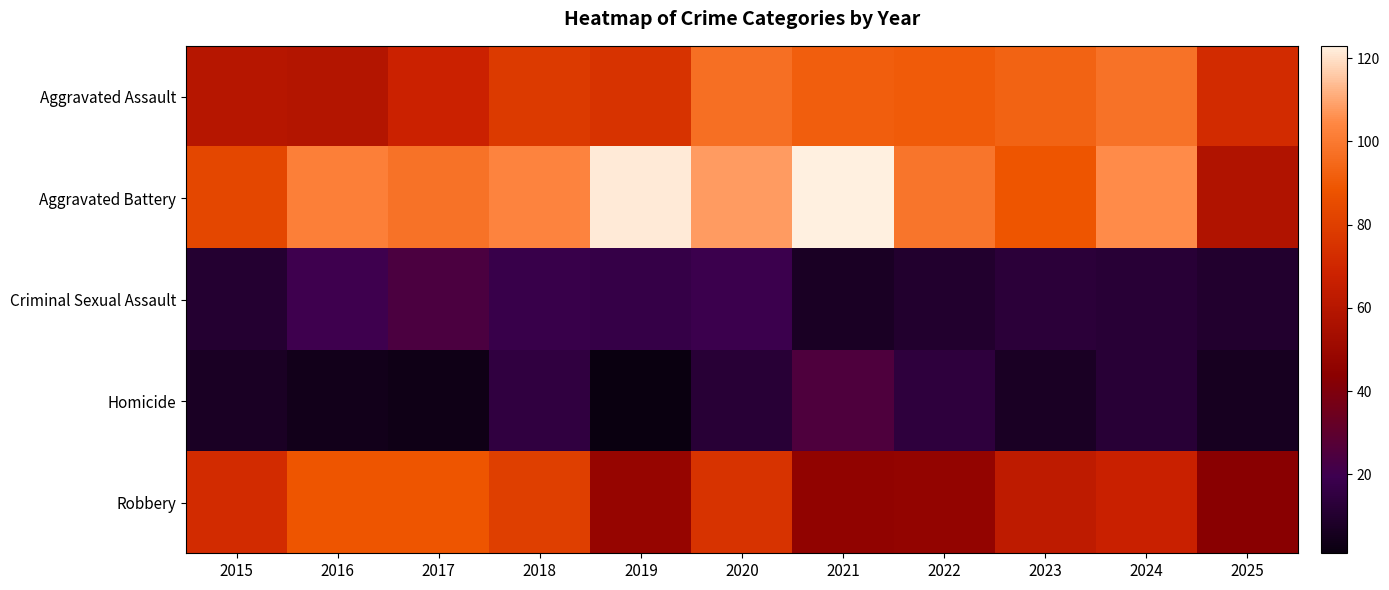

Reading left to right, transcribe all the data shown in this chart.

Aggravated Assault: 2015=60	2016=59	2017=68	2018=78	2019=75	2020=97	2021=92	2022=91	2023=93	2024=98	2025=72
Aggravated Battery: 2015=83	2016=102	2017=98	2018=103	2019=122	2020=108	2021=123	2022=99	2023=89	2024=105	2025=58
Criminal Sexual Assault: 2015=11	2016=20	2017=24	2018=18	2019=17	2020=19	2021=7	2022=10	2023=13	2024=12	2025=10
Homicide: 2015=7	2016=4	2017=3	2018=15	2019=1	2020=12	2021=25	2022=14	2023=7	2024=12	2025=6
Robbery: 2015=72	2016=89	2017=89	2018=80	2019=48	2020=75	2021=46	2022=47	2023=63	2024=67	2025=43